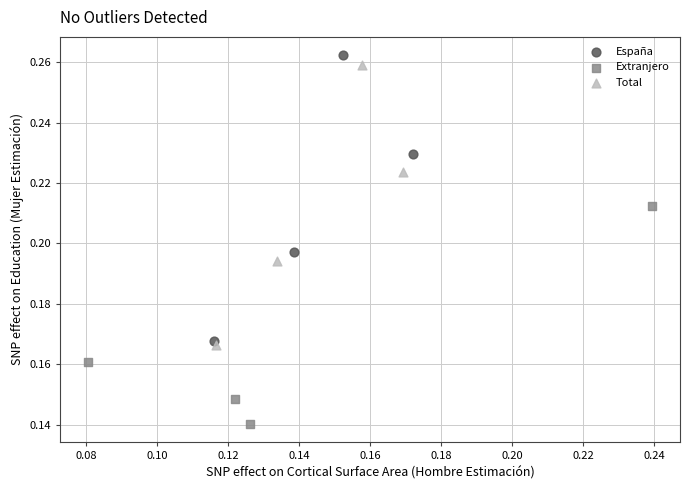

Which series has the largest Y range (max minus min)?

España